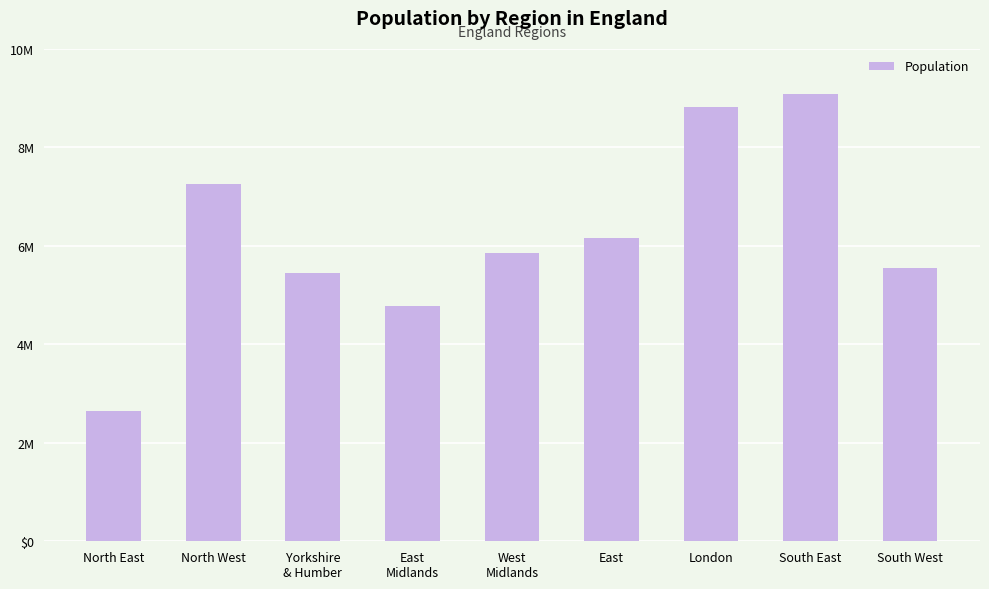

Does the chart contain any negative values?

No